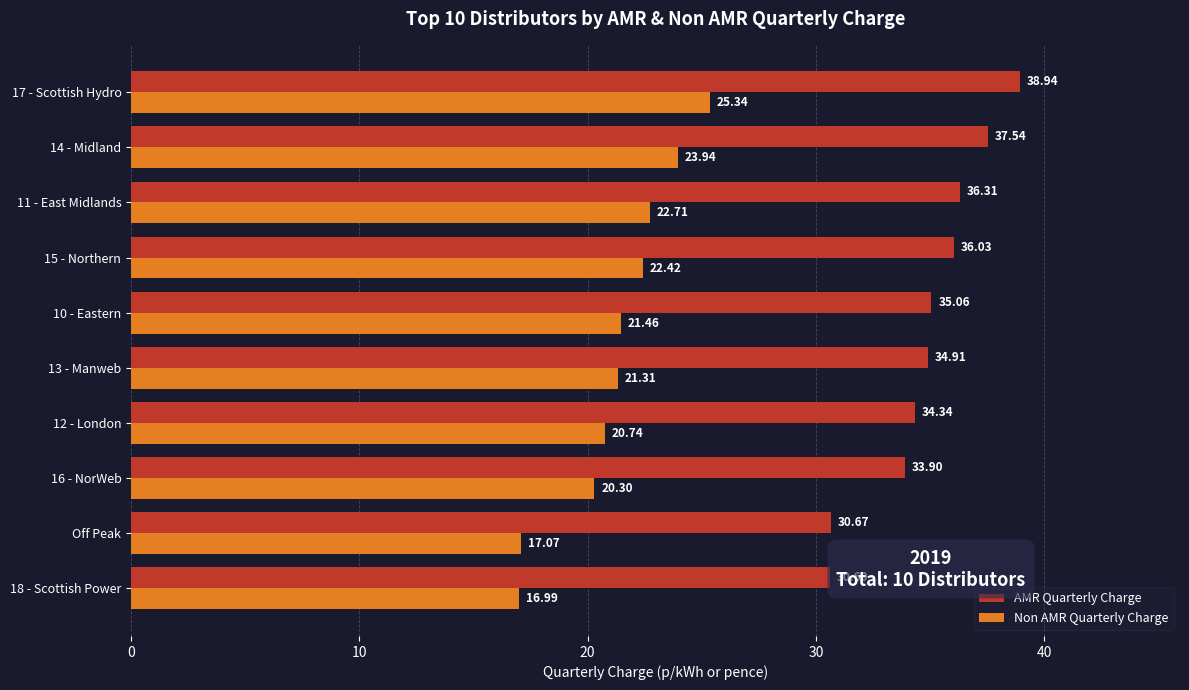

List the series in order of their peak value, lowest first.

Non AMR Quarterly Charge, AMR Quarterly Charge